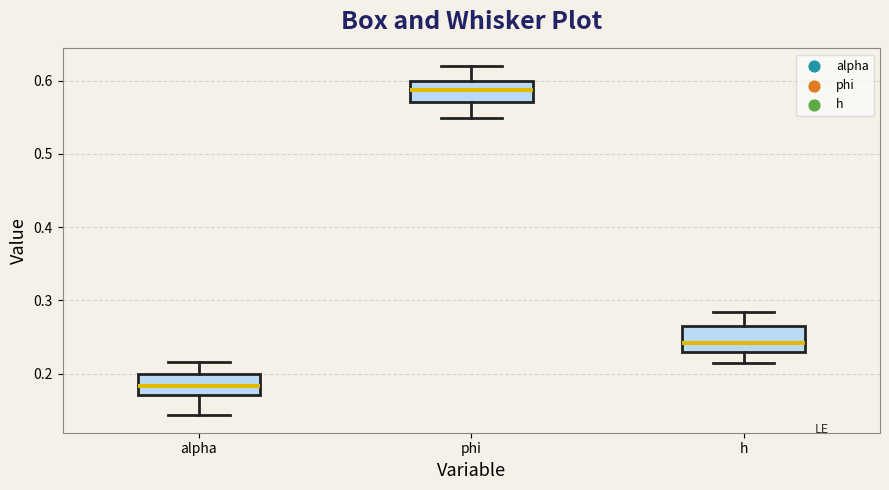

Reading left to right, read every box against the y-axis: the position of its median line, the range the box covers, and the ends of its whiskers. The values are not printed on the chart, so give them approximately, as read against the axis.

alpha: median 0.18, box 0.17 to 0.20, whiskers 0.14 to 0.22
phi: median 0.59, box 0.57 to 0.60, whiskers 0.55 to 0.62
h: median 0.24, box 0.23 to 0.26, whiskers 0.21 to 0.28